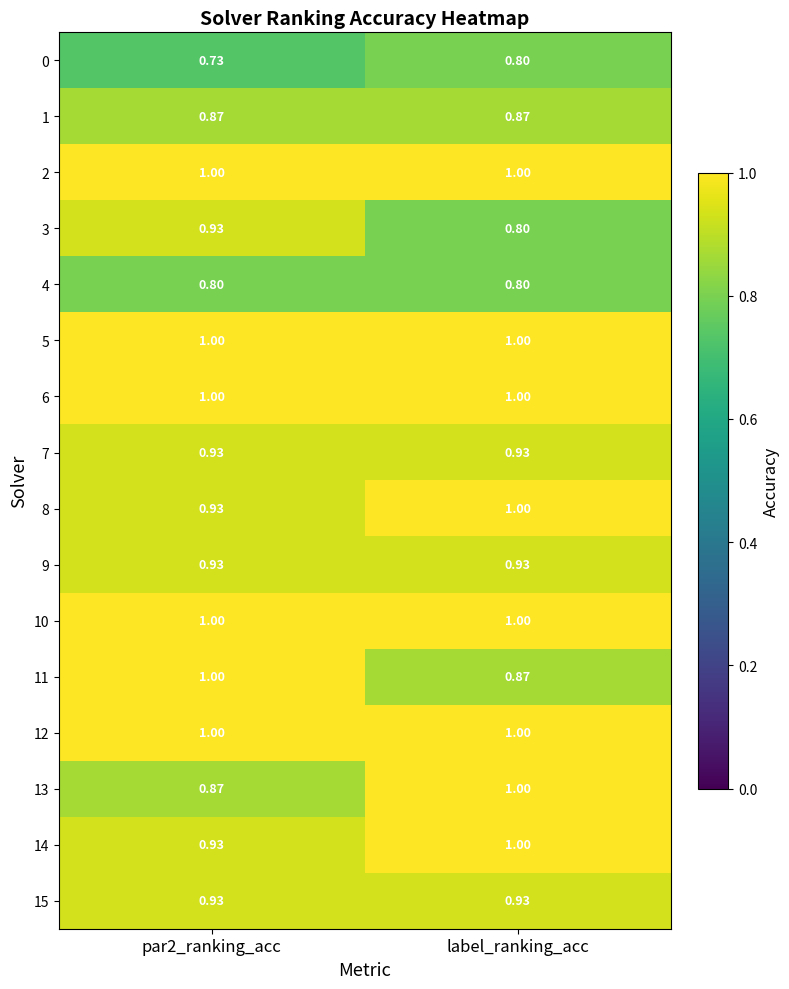

Is the value of 14 at label_ranking_acc greater than the value of 4 at label_ranking_acc?

Yes